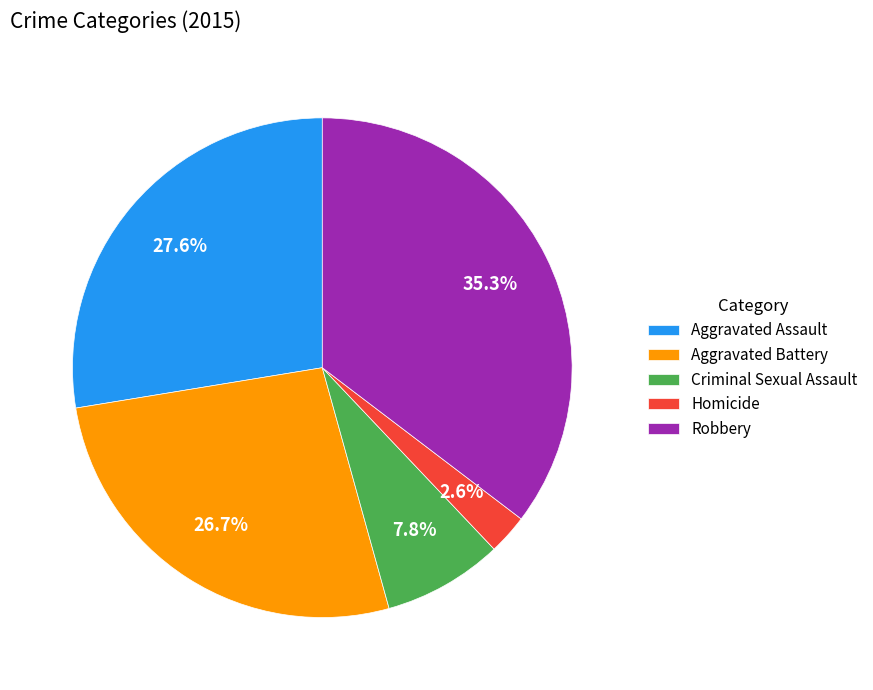

What portion of the pie excludes Robbery?

64.7%